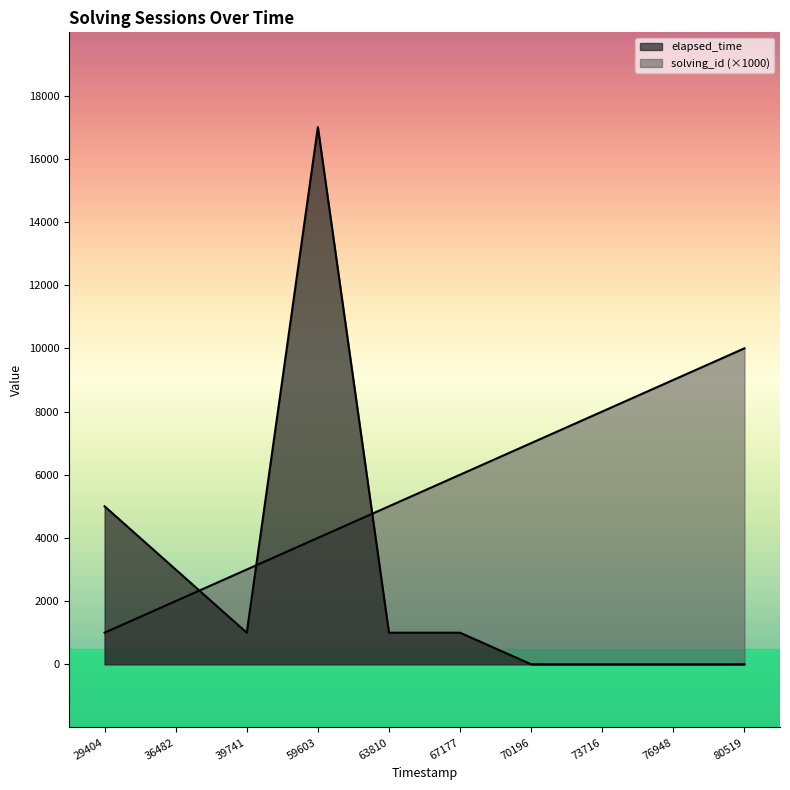

True or false: solving_id has a value of 1000 at 29404.

True